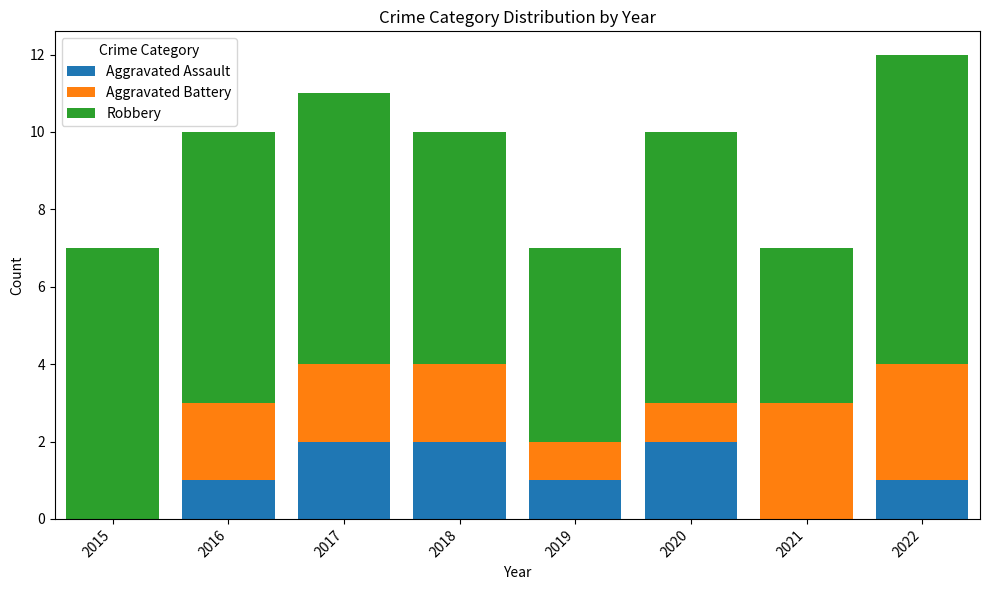

Reading right to left, list the values for the Aggravated Assault series.

2022=1	2021=0	2020=2	2019=1	2018=2	2017=2	2016=1	2015=0